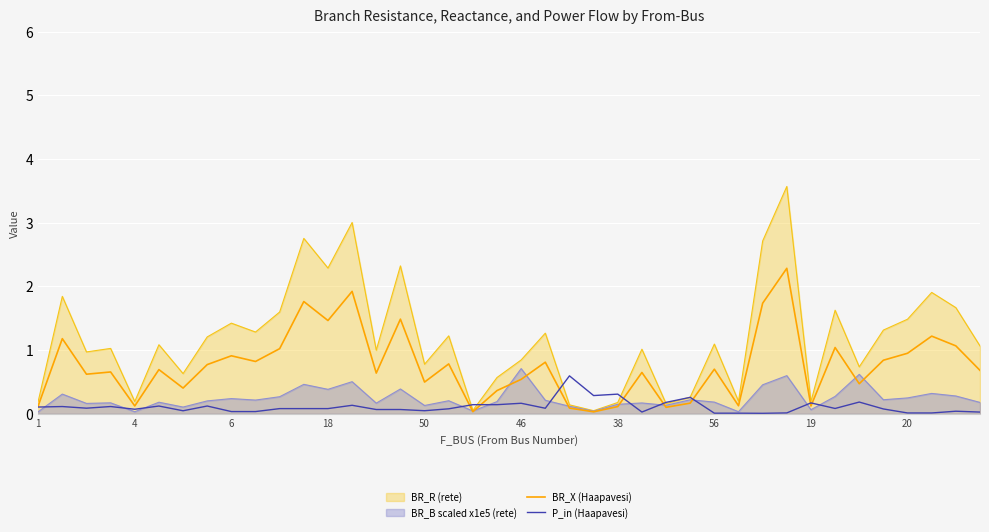

What is the greatest value displayed?

3.6